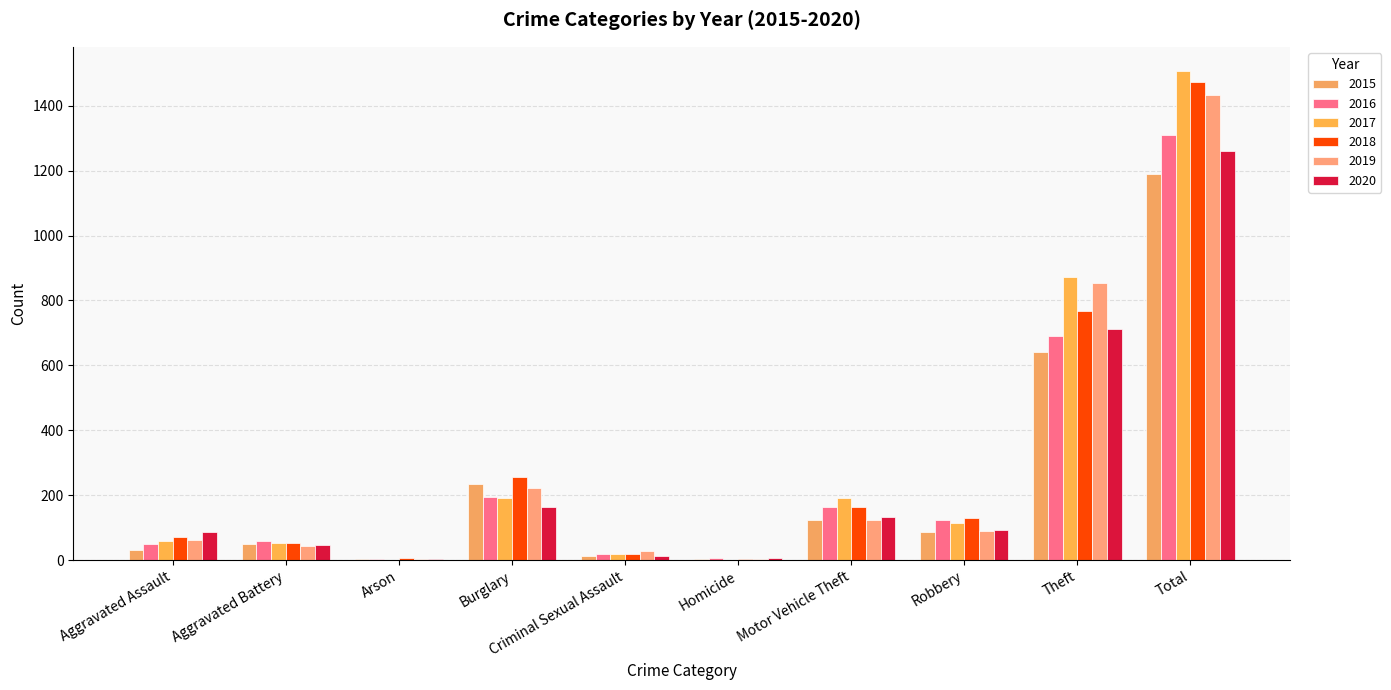

What is the label of the 8th bar from the left?

Robbery